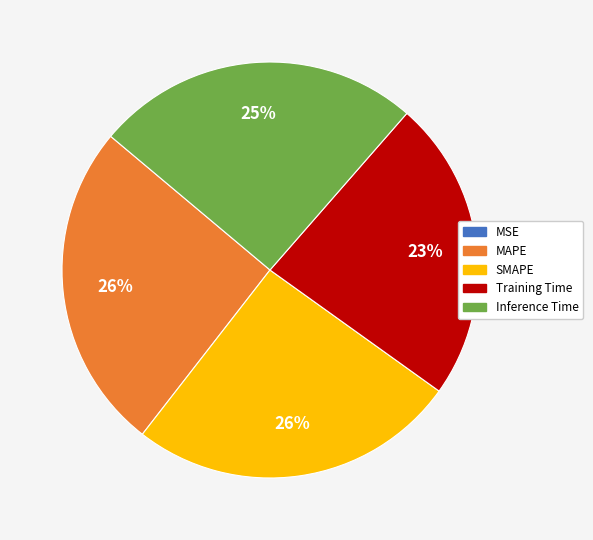

Do Inference Time and MAPE together represent more than half of the pie?

Yes